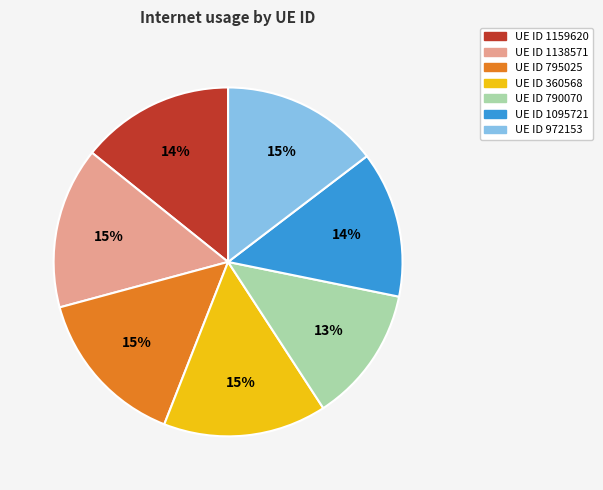

Is there any slice that represents more than half of the pie?

No